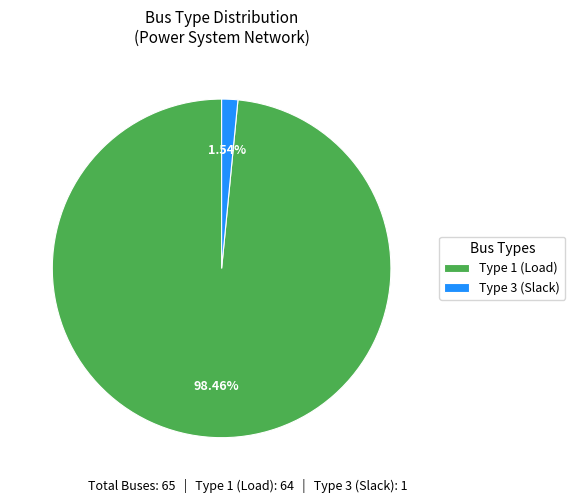

Which has a higher value, Type 1 (Load) or Type 3 (Slack)?

Type 1 (Load)